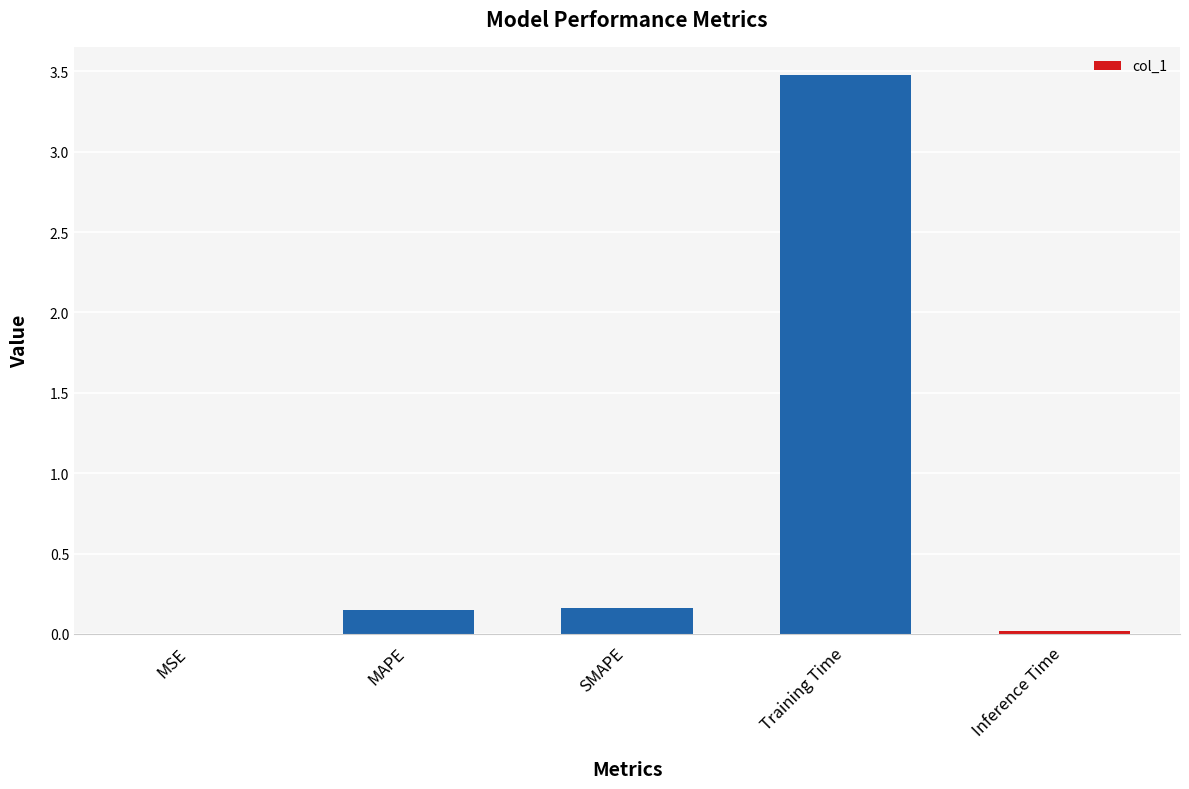

The chart shows a value of 3.5 at Training Time. True or false?

True